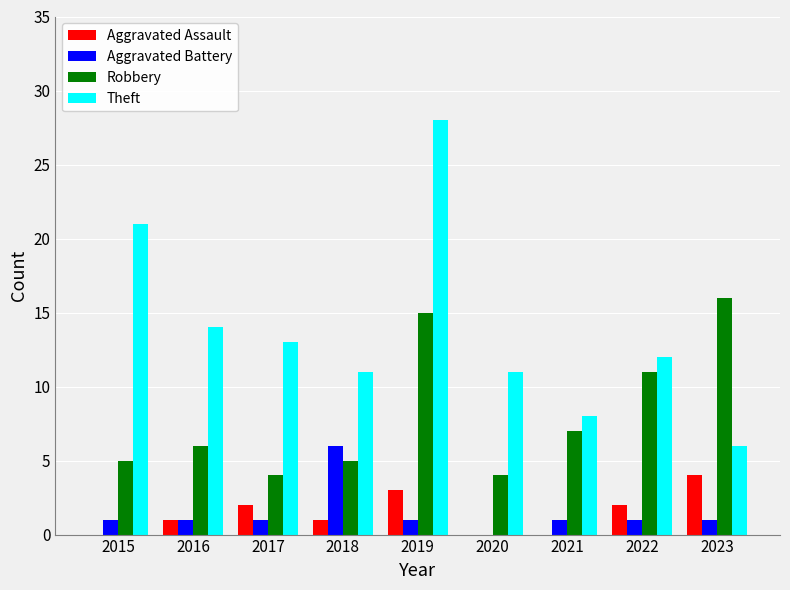

At which label does Aggravated Battery reach its peak?

2018